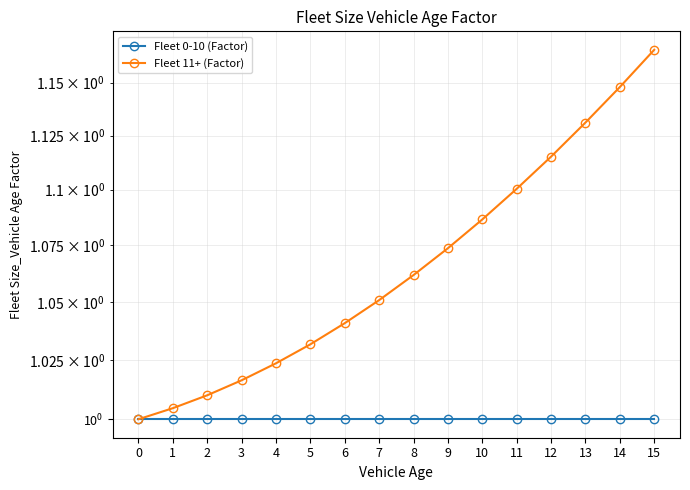

The Fleet 11+ (Factor) series shows 1.0 at 5. True or false?

True